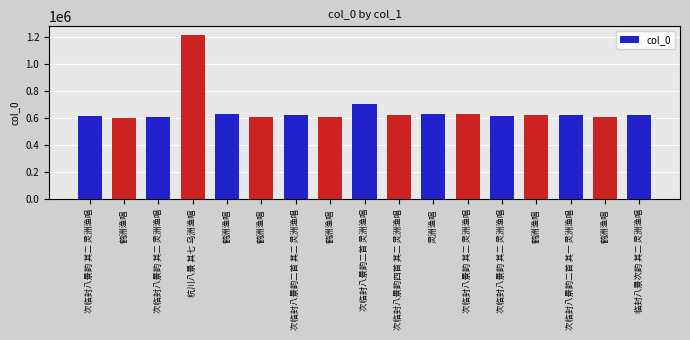

What is the greatest value displayed?

1215775